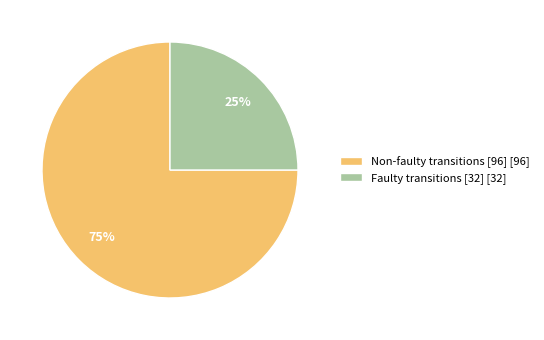

To the nearest percent, what is the difference between the Faulty transitions [32] [32] and Non-faulty transitions [96] [96] slice percentages?

50%